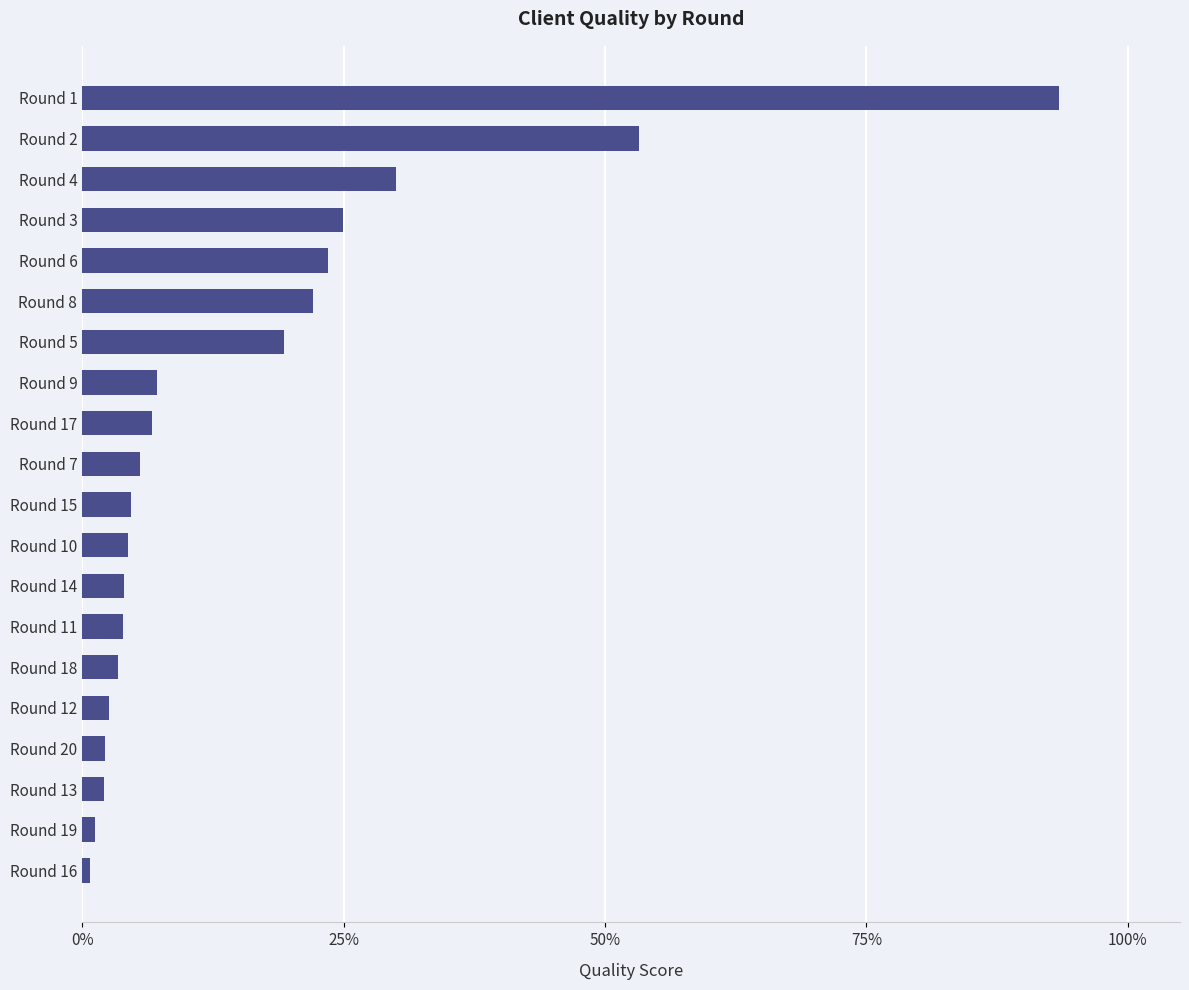

What is the sum of all values?

3.2